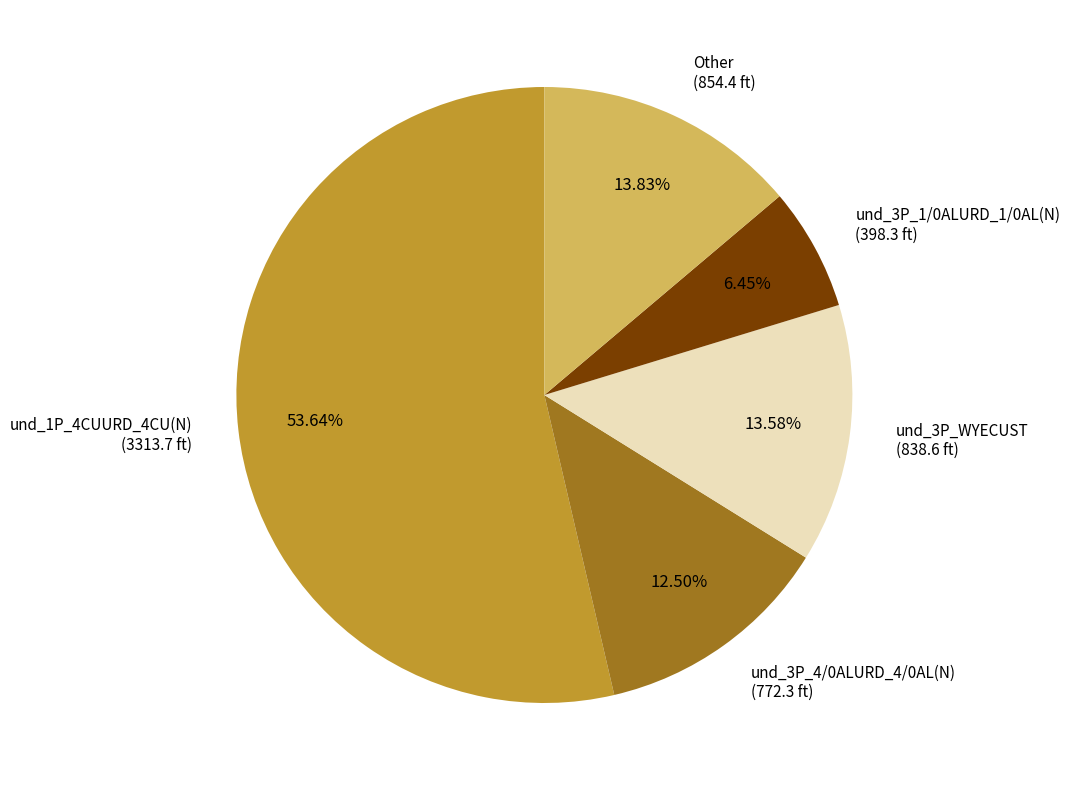

Is there a majority slice in this chart?

Yes